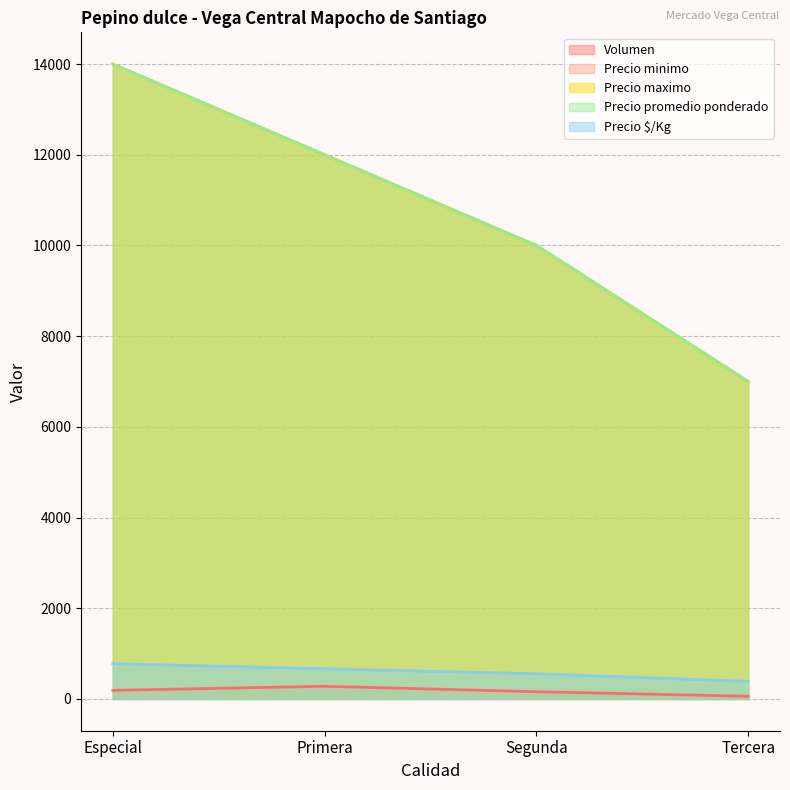

Does the chart have visible grid lines?

Yes